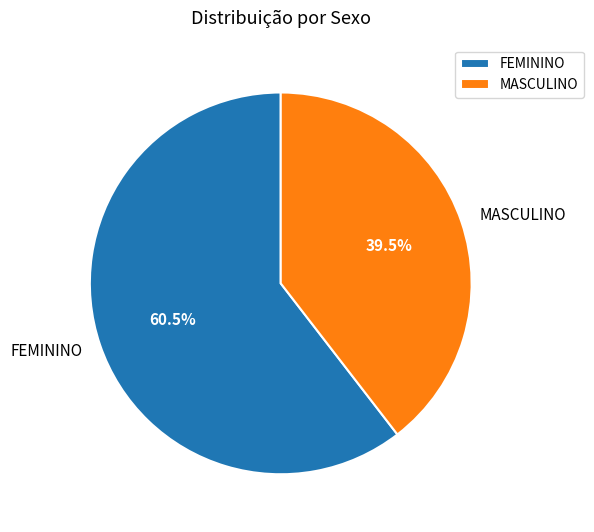

What portion of the pie excludes FEMININO?

39.5%